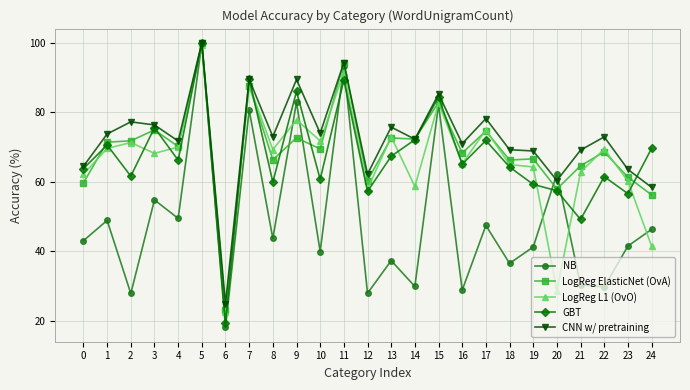

What is the approximate value of NB at 19?

41.3